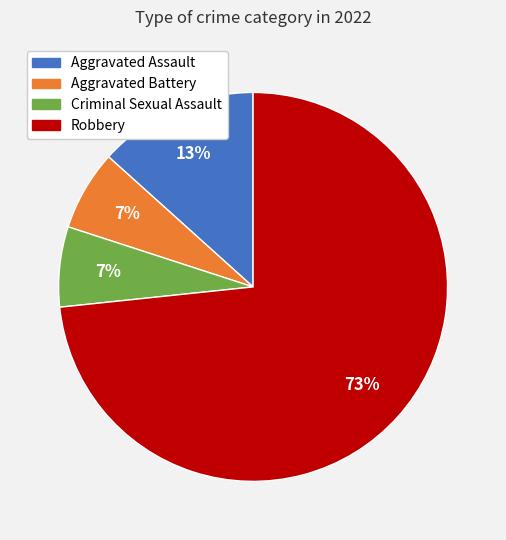

To the nearest percent, what is the combined percentage of Aggravated Assault and Criminal Sexual Assault?

20%